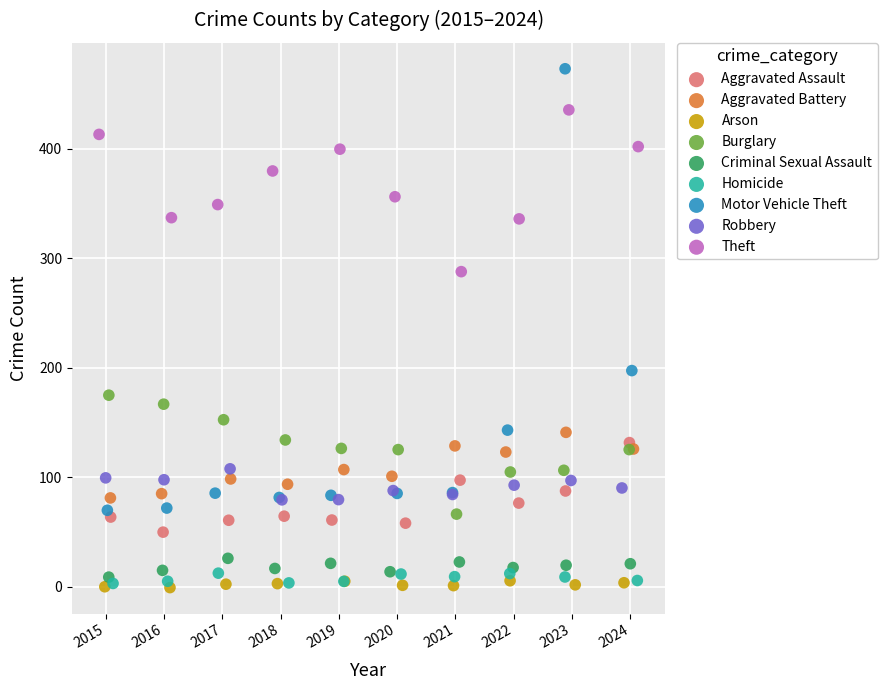

Which series has the largest Y range (max minus min)?

Motor Vehicle Theft